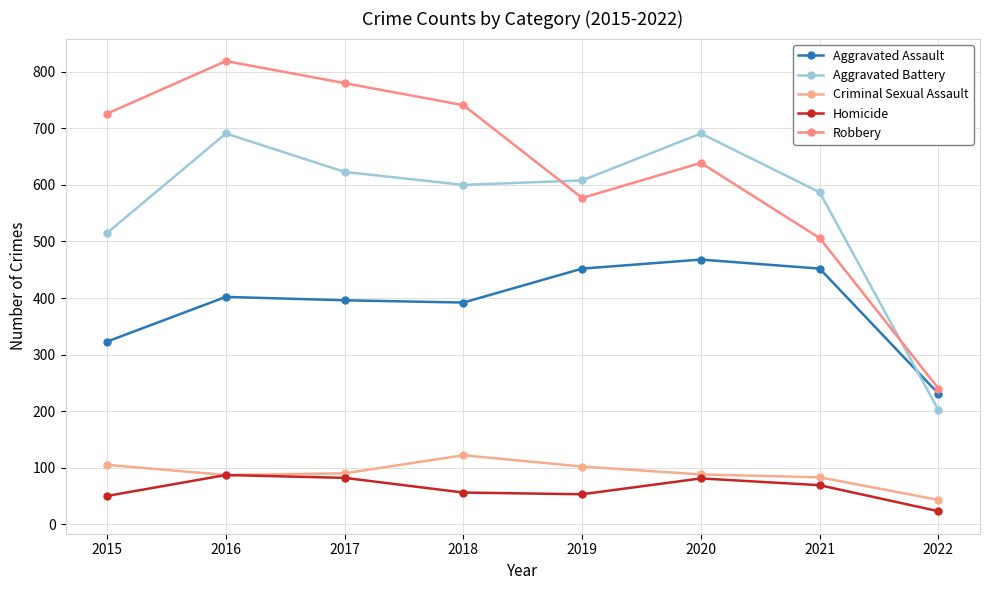

What is the value of the Robbery point at the 3rd from the left?

780